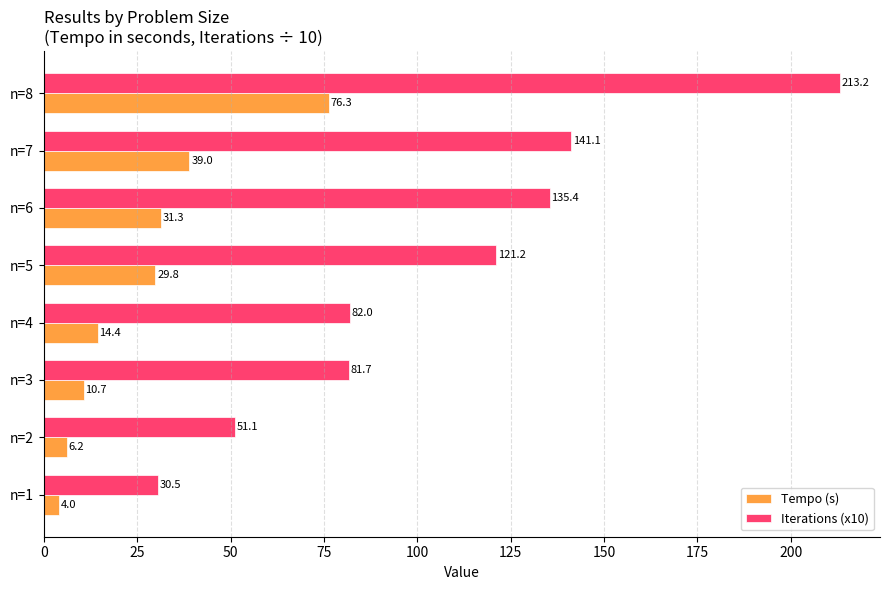

At how many categories does at least one series exceed 173?

1